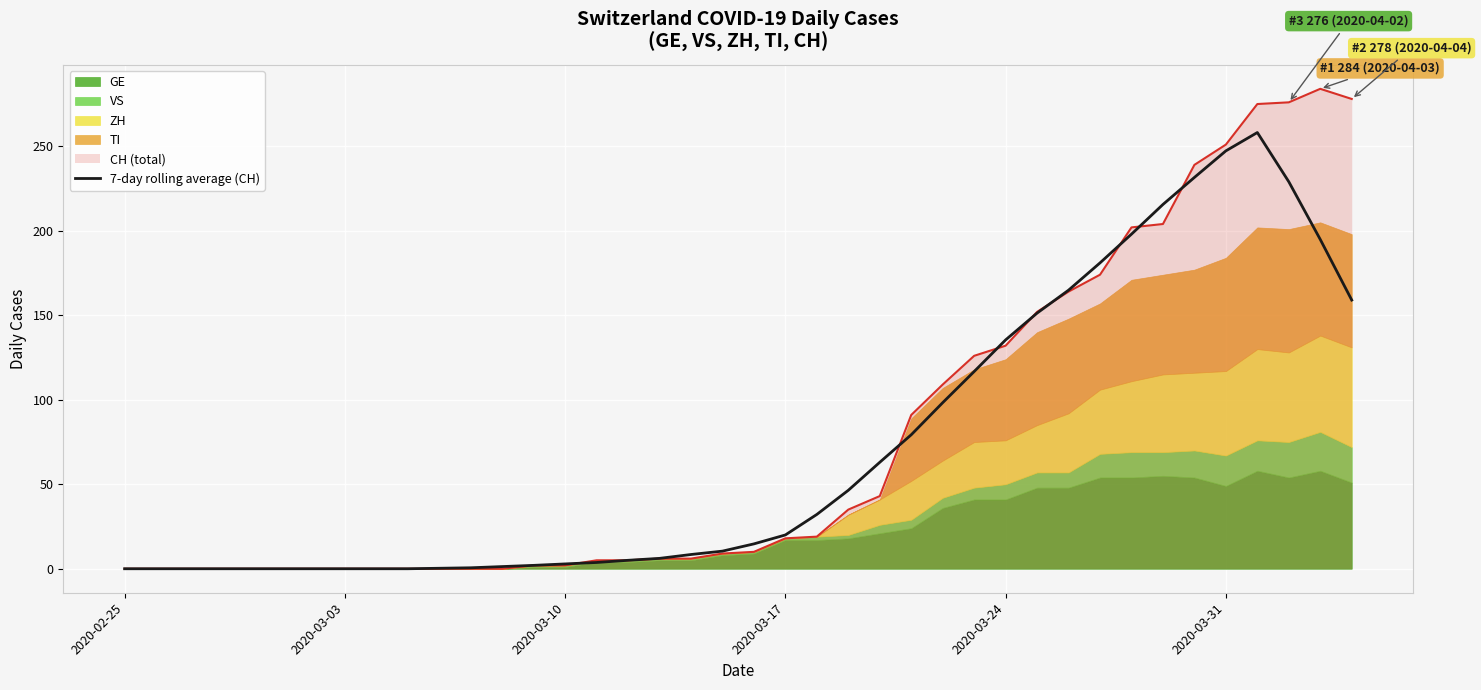

What is the maximum value for CH (total)?

284.0